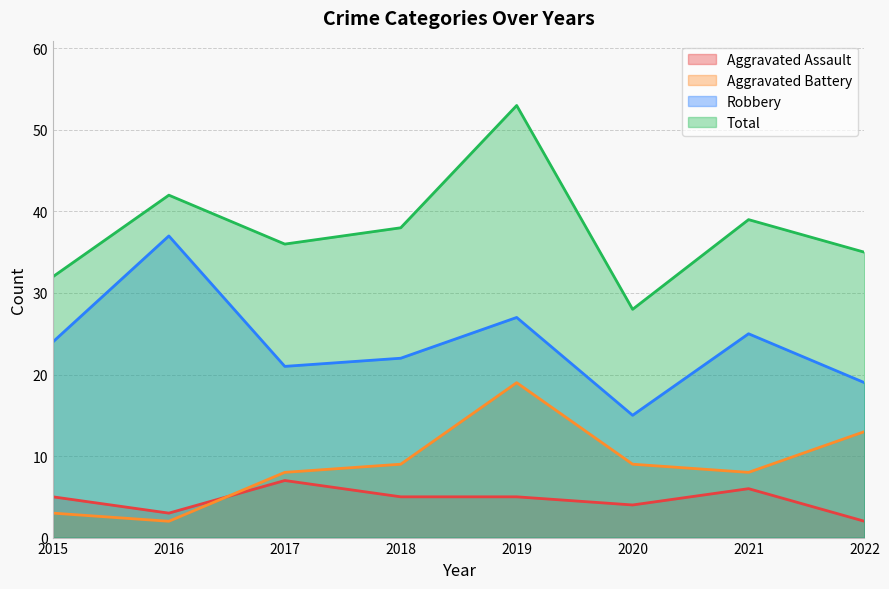

Reading left to right, list all the values displayed in this chart.

Aggravated Assault: 5	3	7	5	5	4	6	2
Aggravated Battery: 3	2	8	9	19	9	8	13
Robbery: 24	37	21	22	27	15	25	19
Total: 32	42	36	38	53	28	39	35